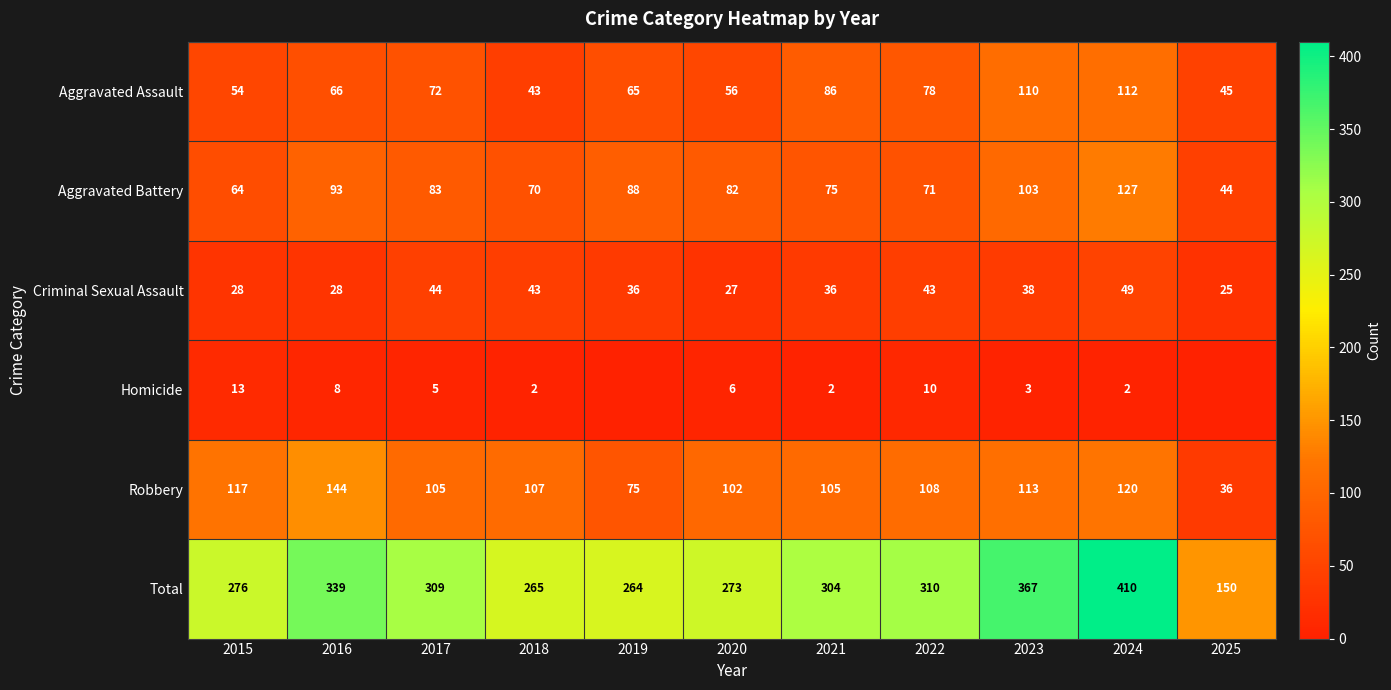

Between 2023 and 2024, which series saw the biggest shift?

Total